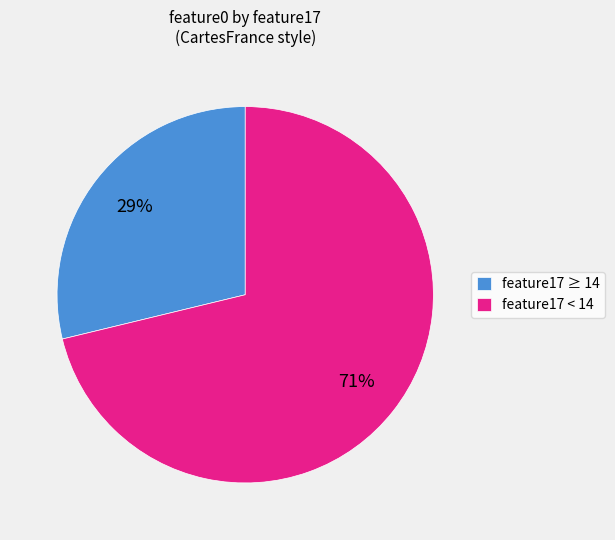

How many segments does this pie chart have?

2